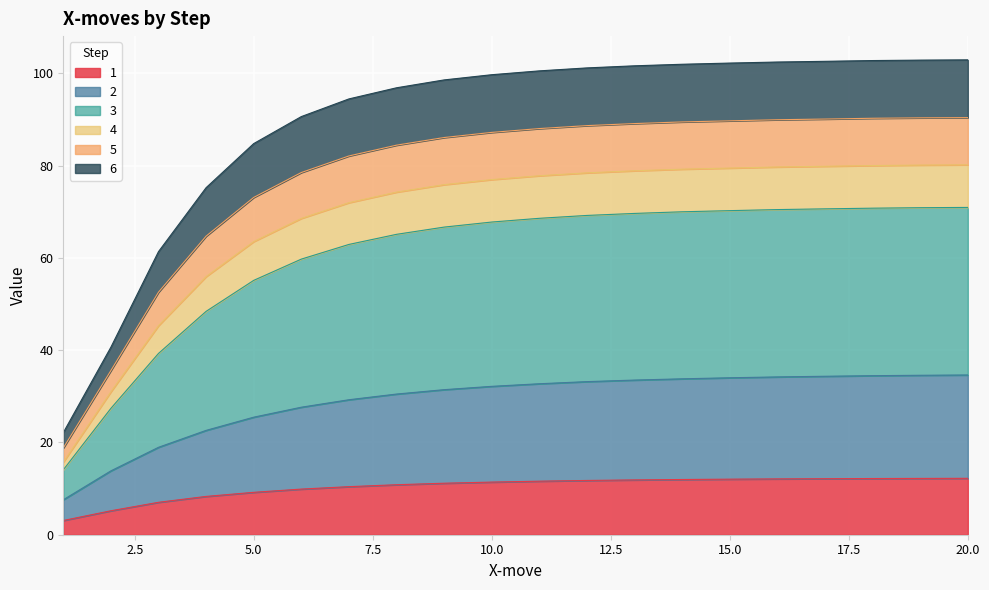

What are all the series names shown in the legend?

1, 2, 3, 4, 5, 6